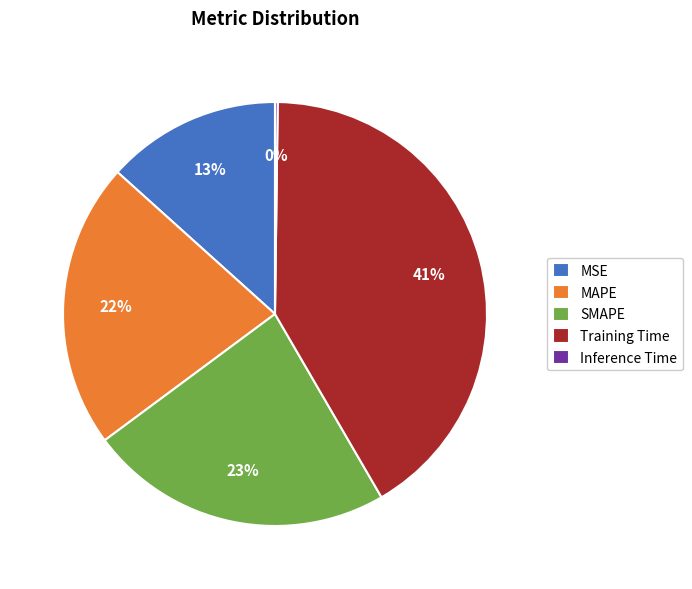

To the nearest percent, what is the combined percentage of Training Time and SMAPE?

65%